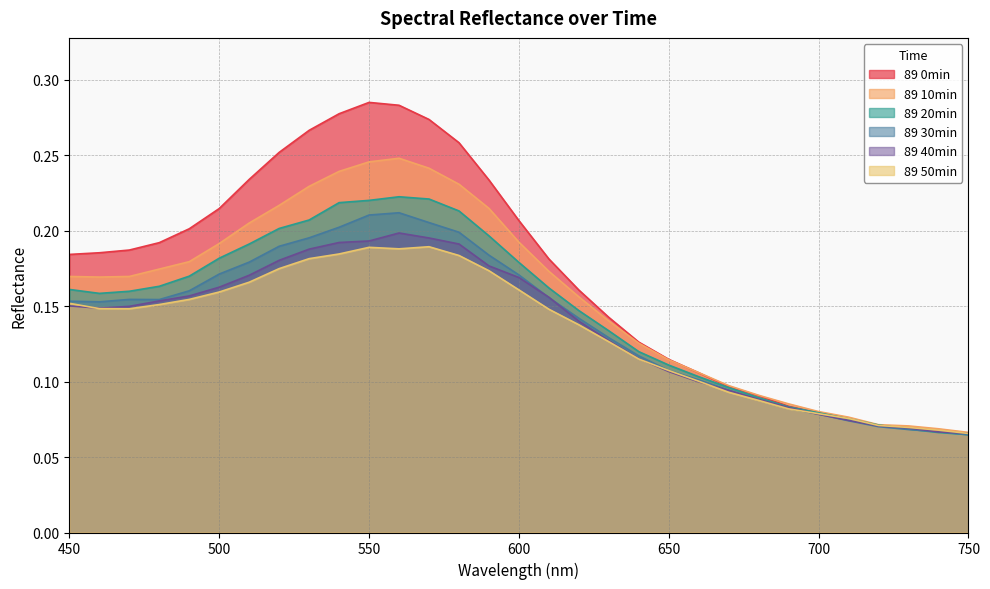

Is the value of 89 10min at 470 greater than the value of 89 40min at 500?

Yes